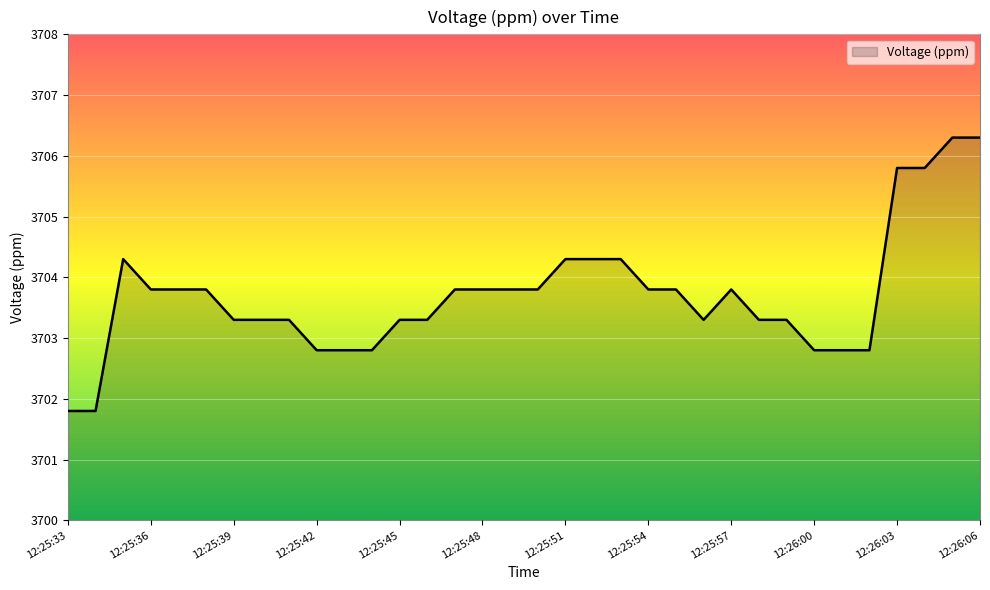

What is the difference between the maximum and minimum values?

4.5